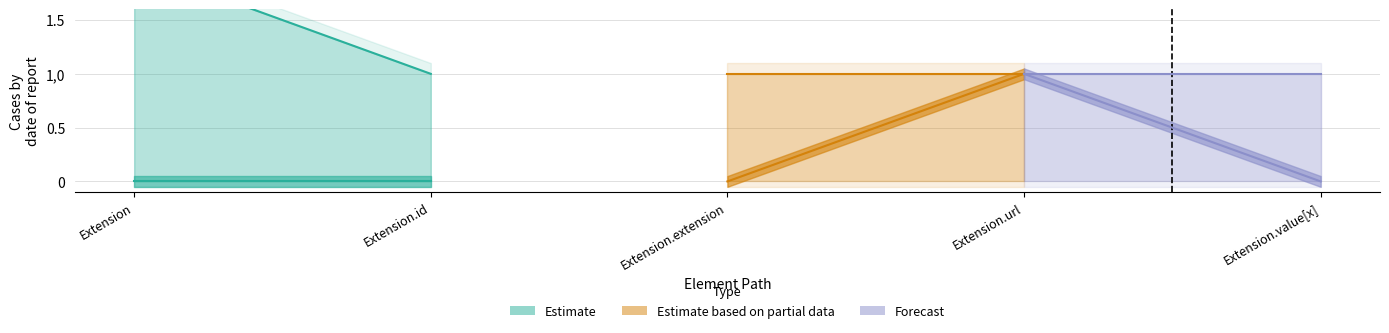

The Min series shows 0 at Extension. True or false?

False